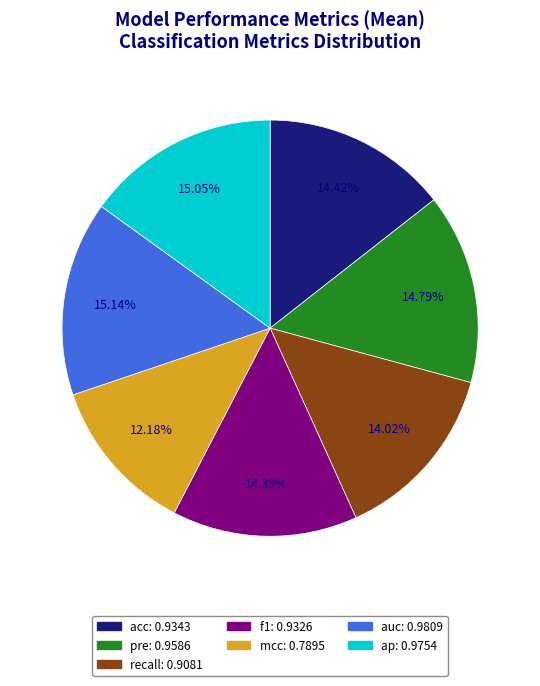

What percentage is NOT represented by pre?

85.2%